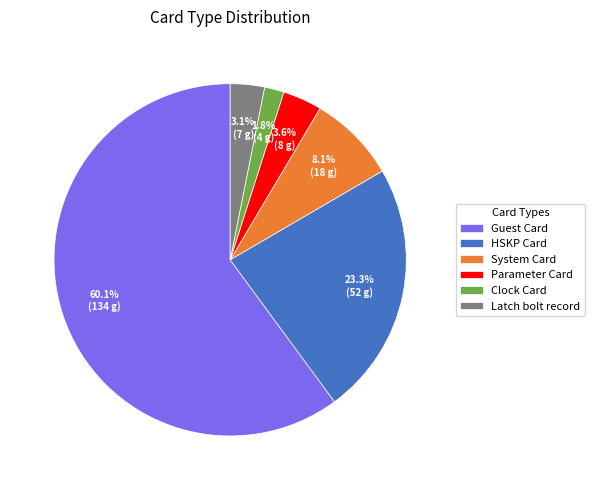

To the nearest percent, what percentage of the pie is Guest Card?

60%